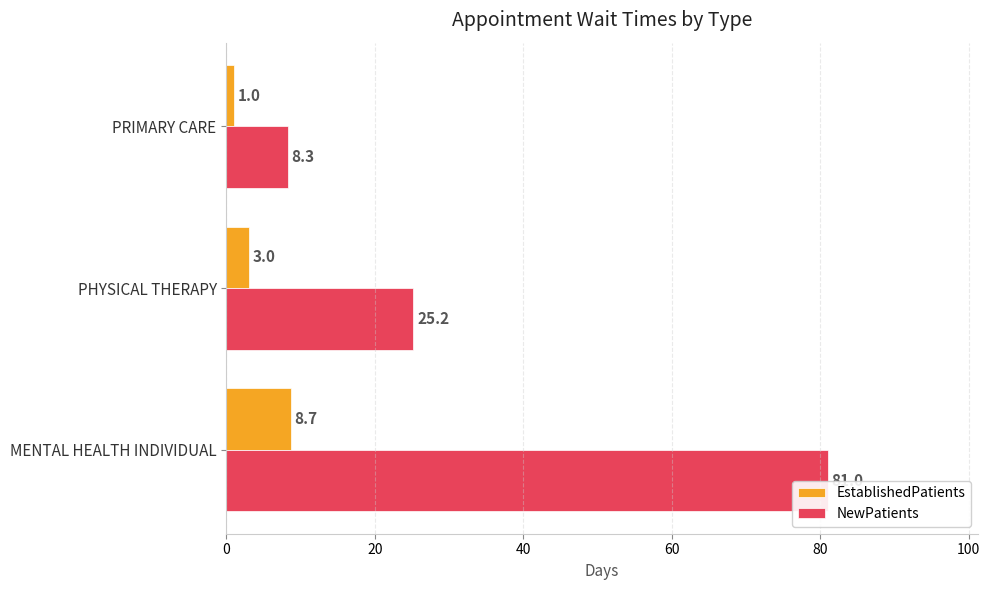

What is the total value across all series at PRIMARY CARE?

9.3